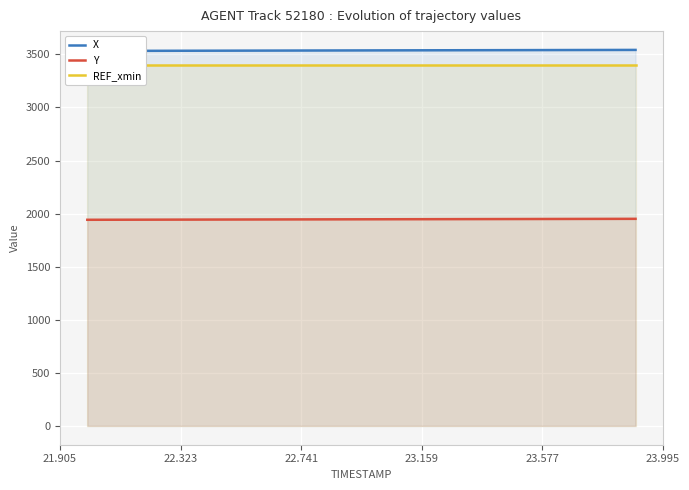

List the series in order of their peak value, lowest first.

Y, REF_xmin, X